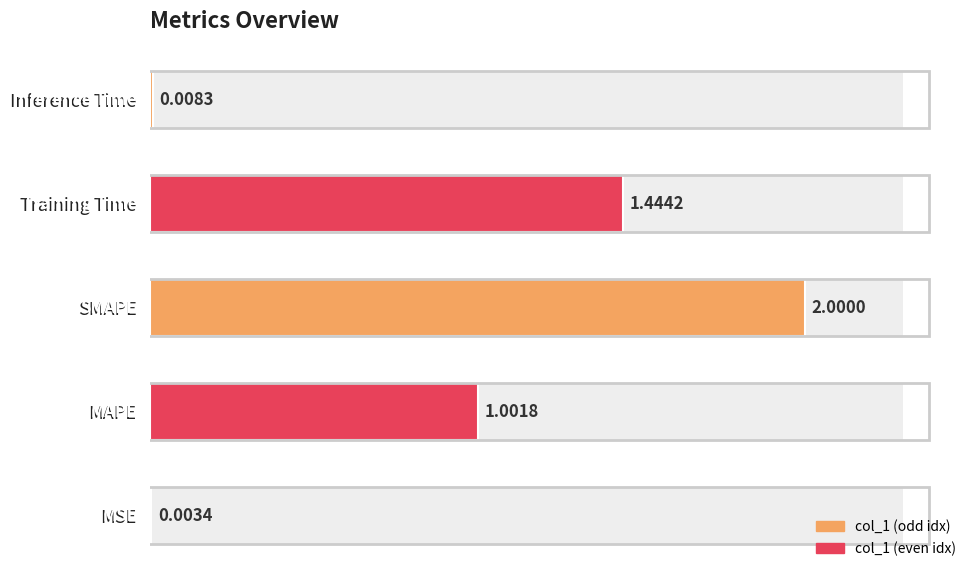

What is the difference between the values at Training Time and SMAPE?

0.6